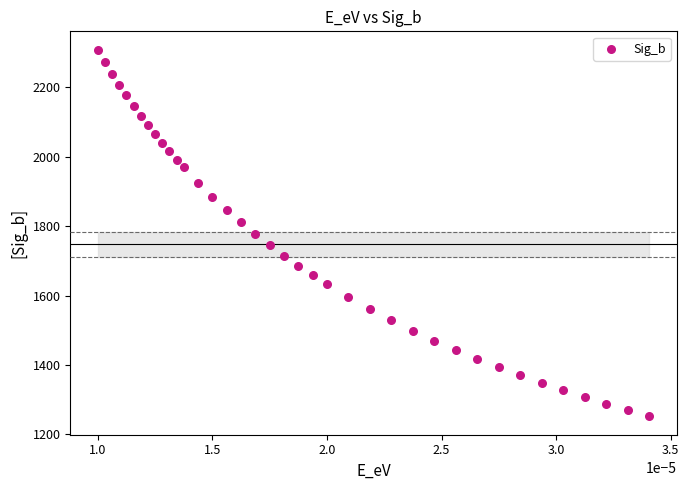

What is the range of Y values (max minus min)?

1057.4